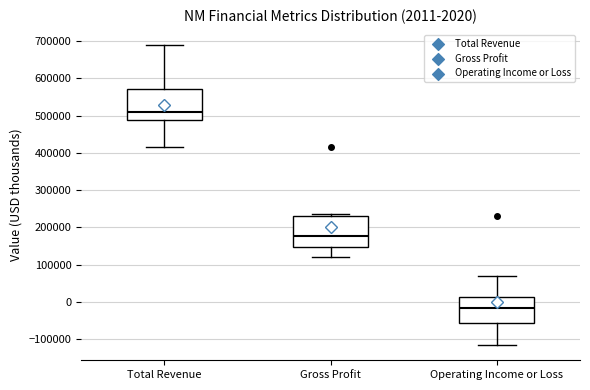

Which box has the highest median line?

Total Revenue